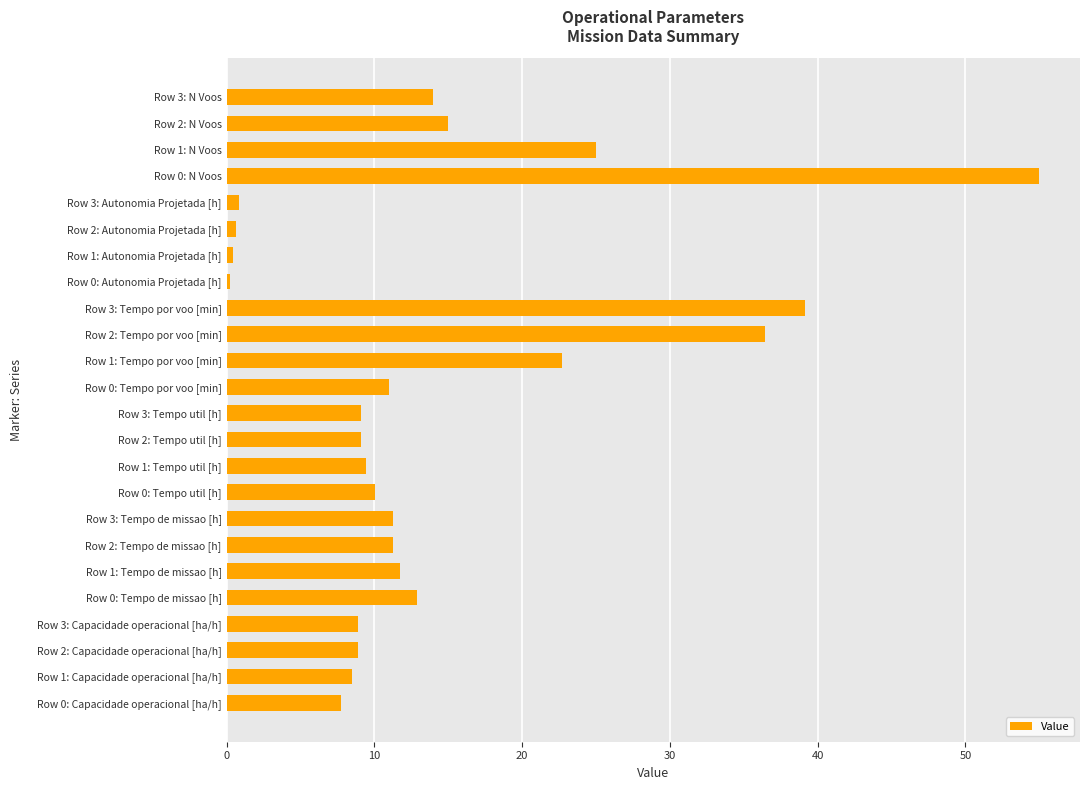

The chart shows a value of 9.1 at Row 2: Tempo util [h]. True or false?

True